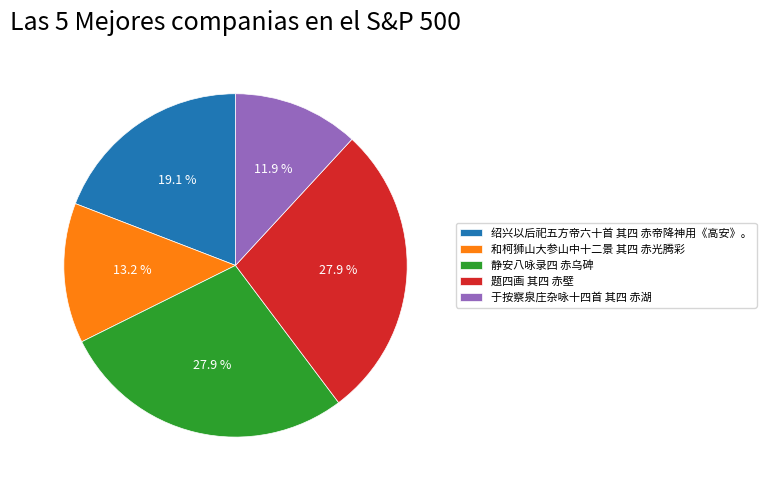

To the nearest percent, what is the difference between the 于按察泉庄杂咏十四首 其四 赤湖 and 题四画 其四 赤壁 slice percentages?

16%